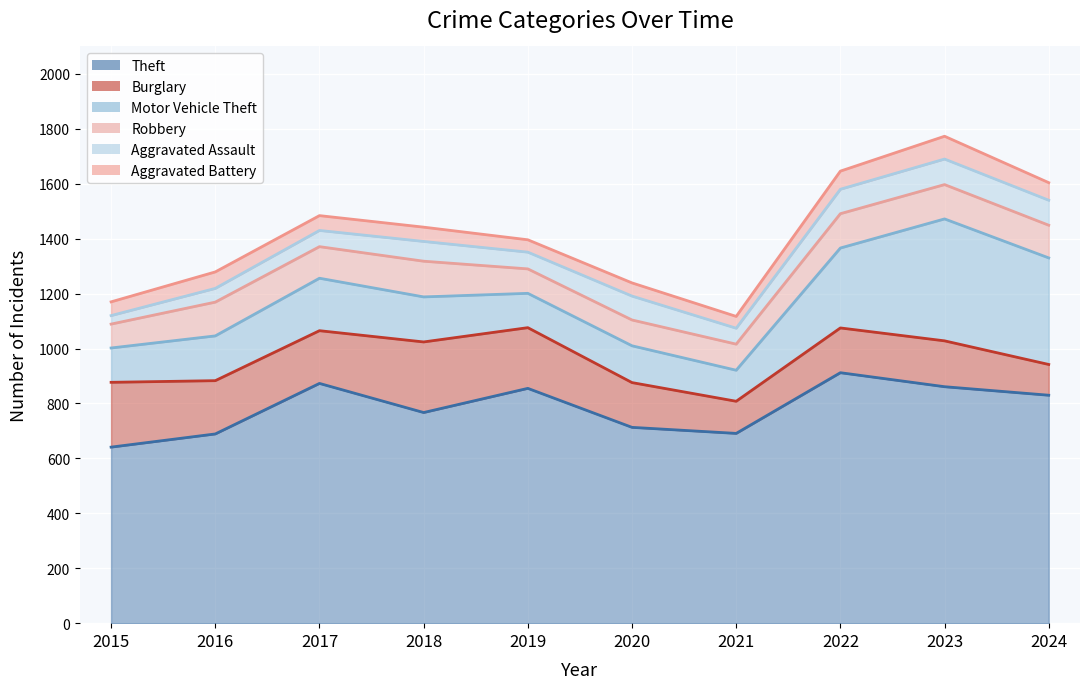

What is the difference between the maximum and minimum values in the Aggravated Assault series?

62